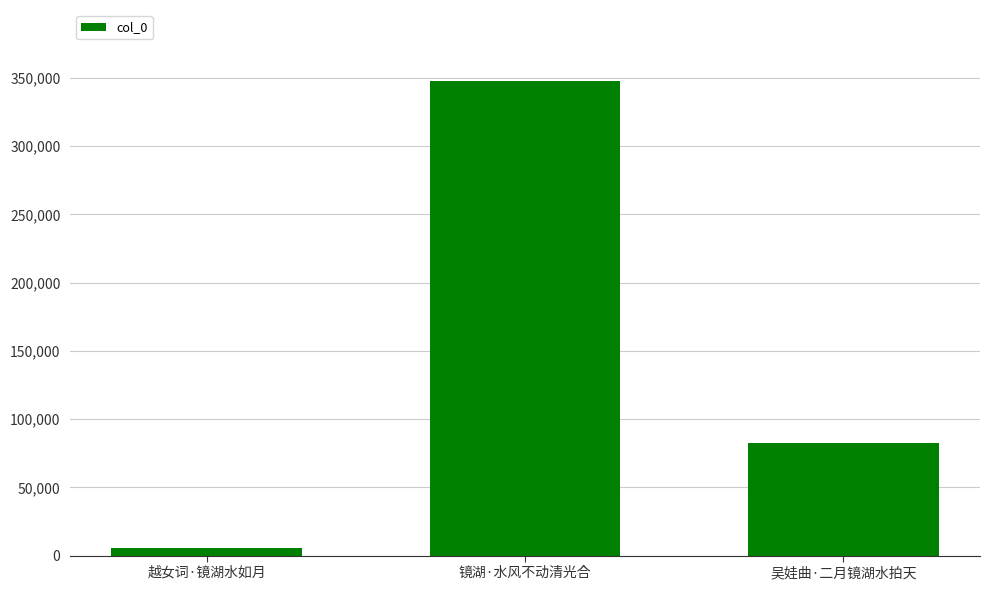

List the labels in order of value, smallest first.

越女词·镜湖水如月, 吴娃曲·二月镜湖水拍天, 镜湖·水风不动清光合